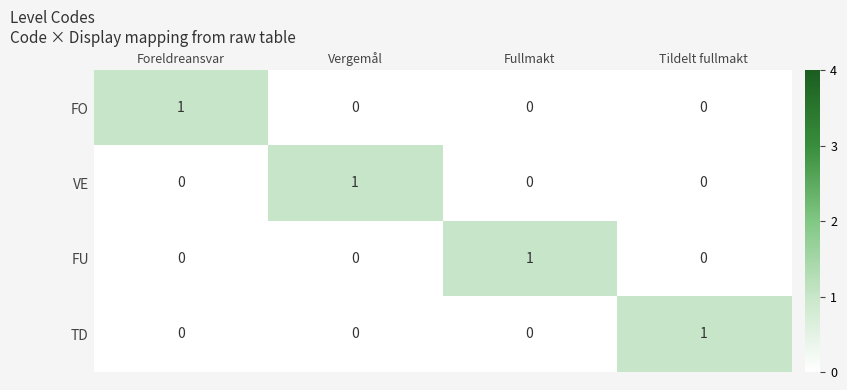

Which category has the highest value in the VE series?

Vergemål